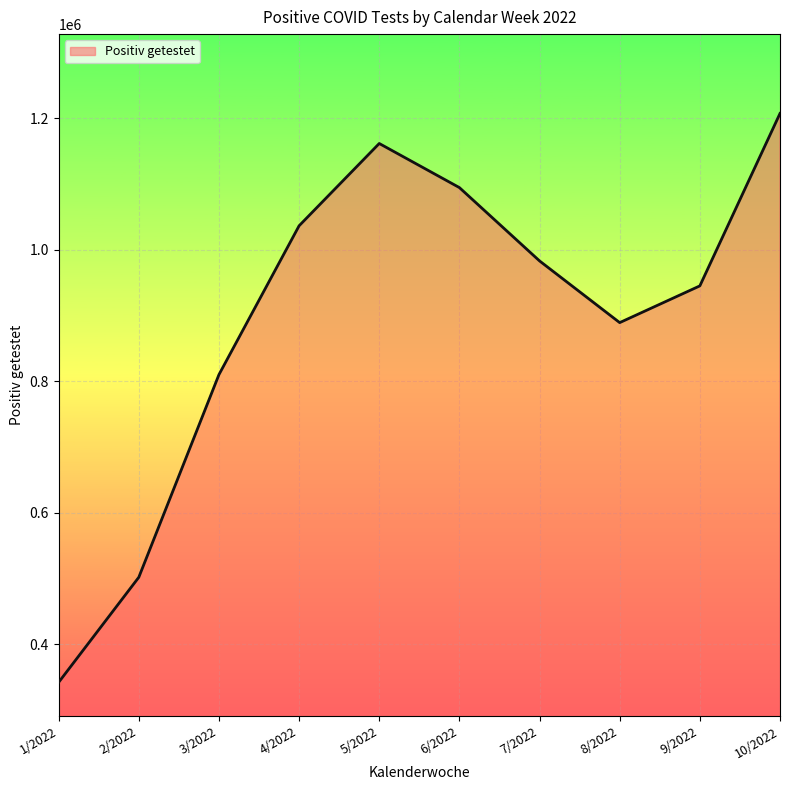

What is the smallest value displayed?

341906